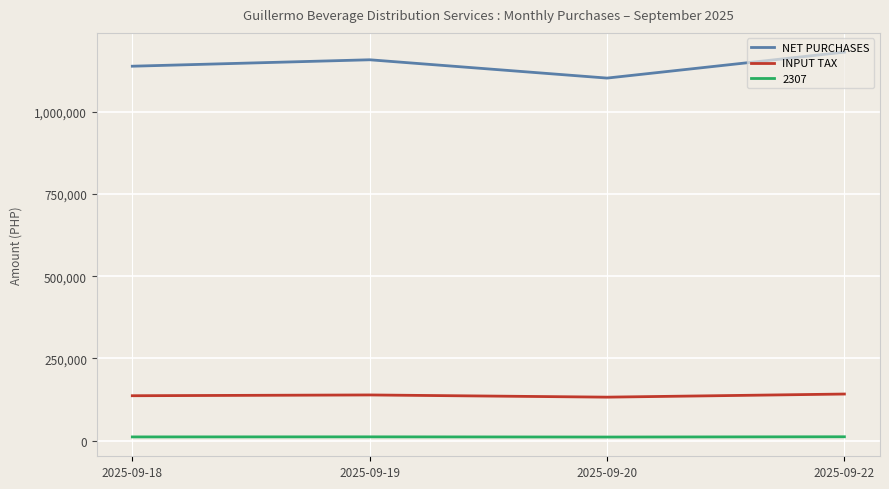

At how many categories does at least one series exceed 1004914?

4